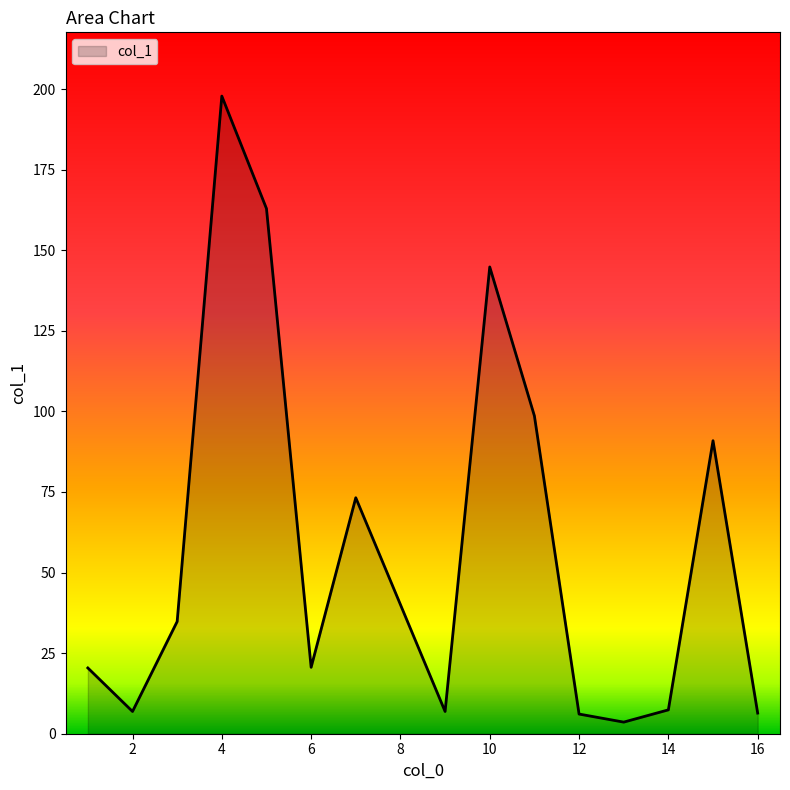

What is the maximum value shown in the chart?

197.8